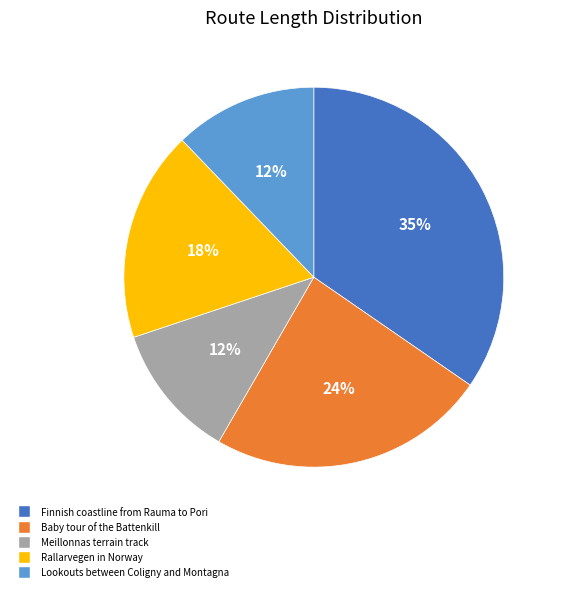

To the nearest percent, what is the average slice percentage?

20%